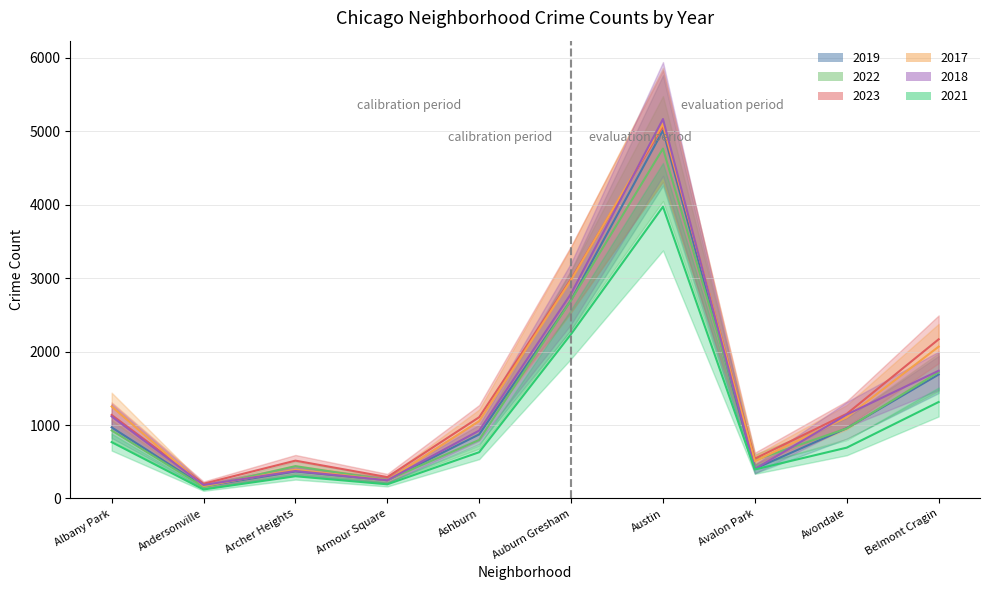

Is it true that 2017 equals 508 at Avalon Park?

True